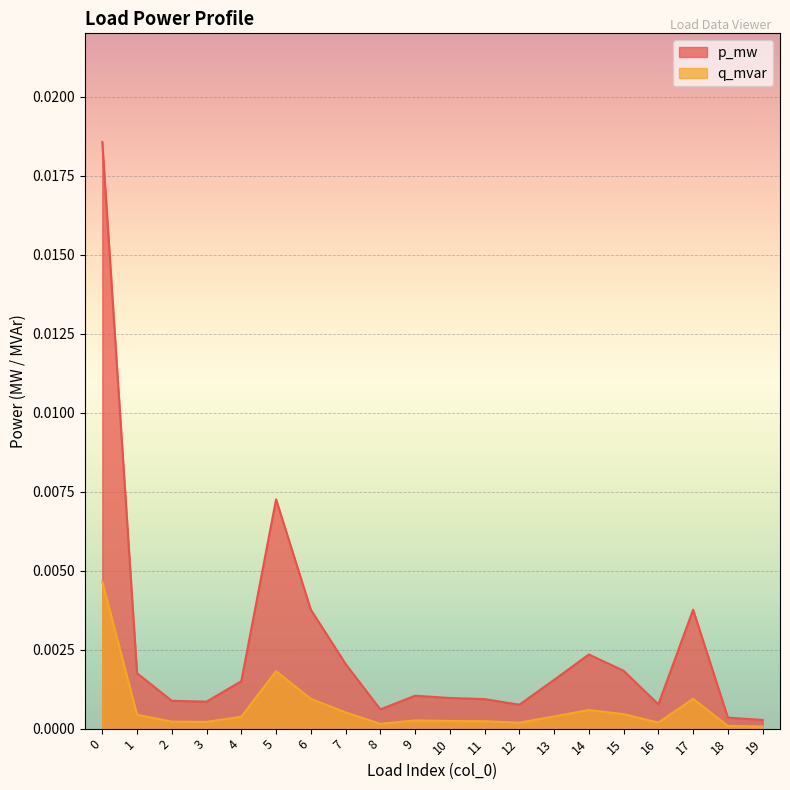

What are all the series names shown in the legend?

p_mw, q_mvar